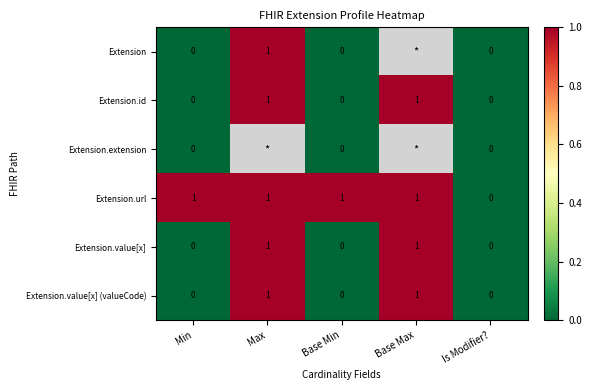

Is it true that Extension.url equals 1 at Min?

True